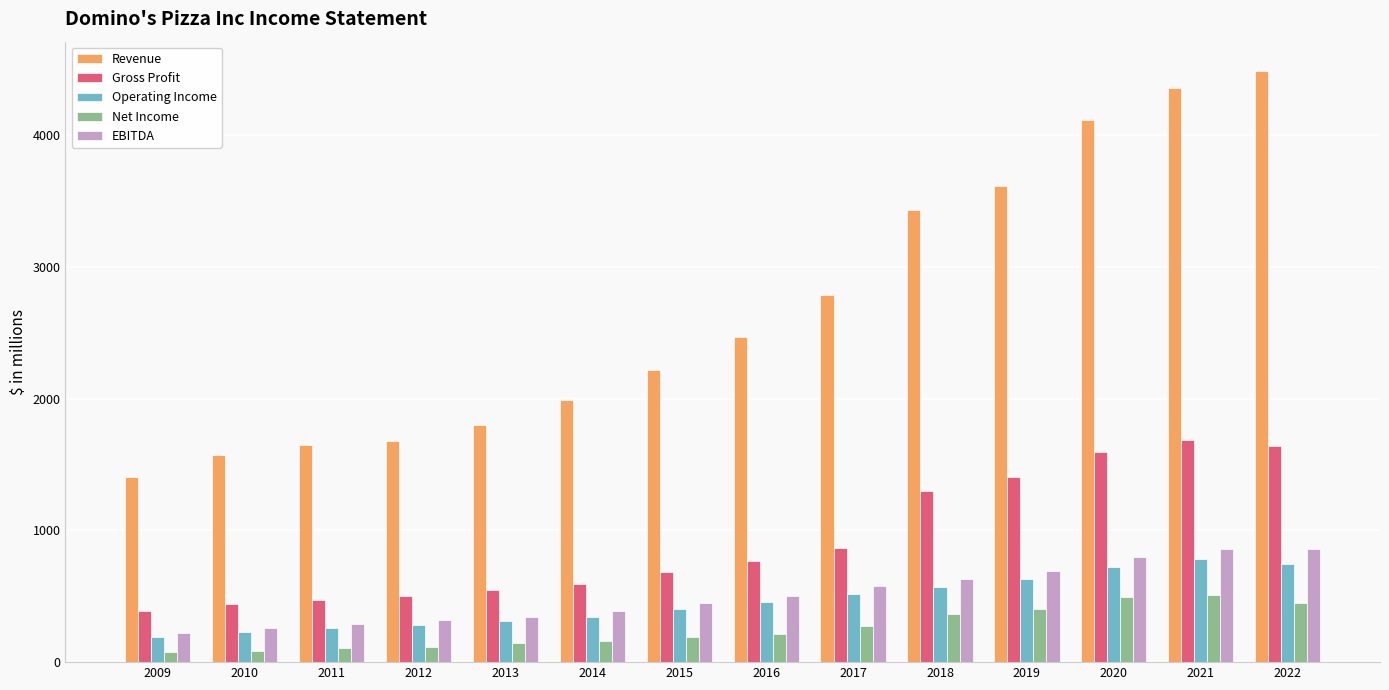

What is the difference between the maximum and minimum values in the Gross Profit series?

1301.3